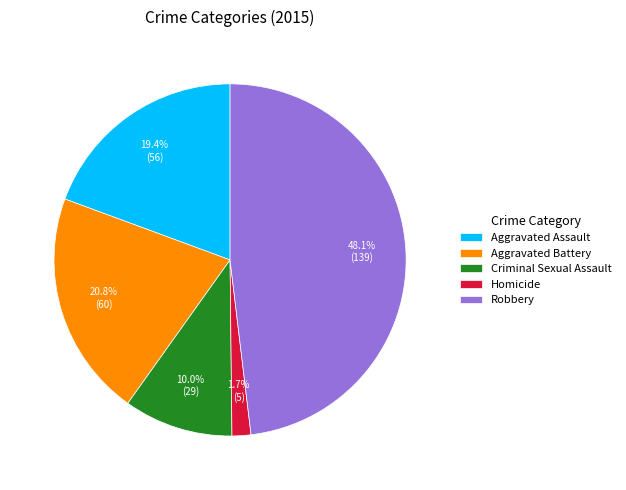

Rank the categories by value from highest to lowest.

Robbery, Aggravated Battery, Aggravated Assault, Criminal Sexual Assault, Homicide